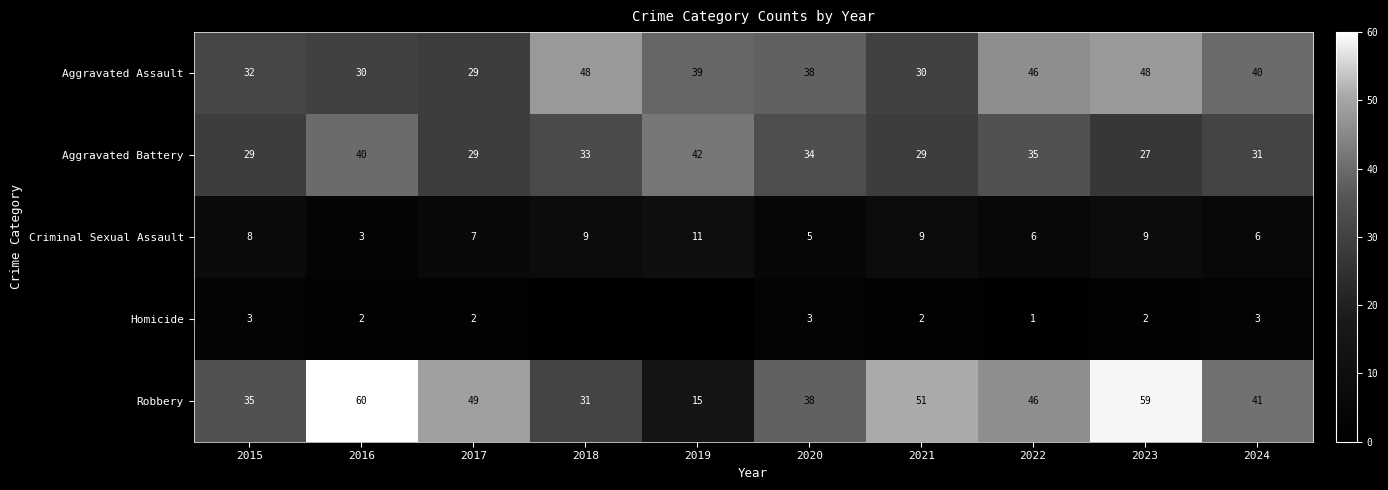

What is the highest value of the Aggravated Battery series?

42